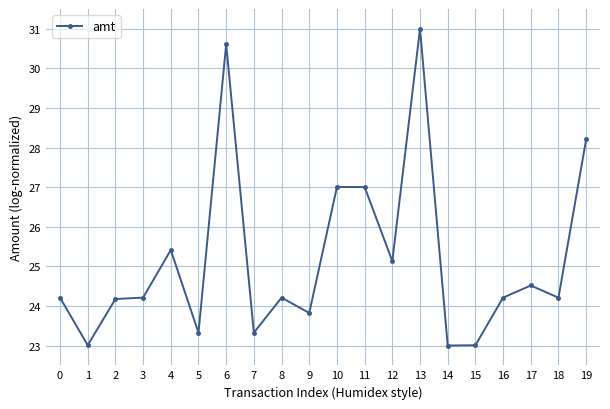

What is the change in value from 2 to 9?

-0.4